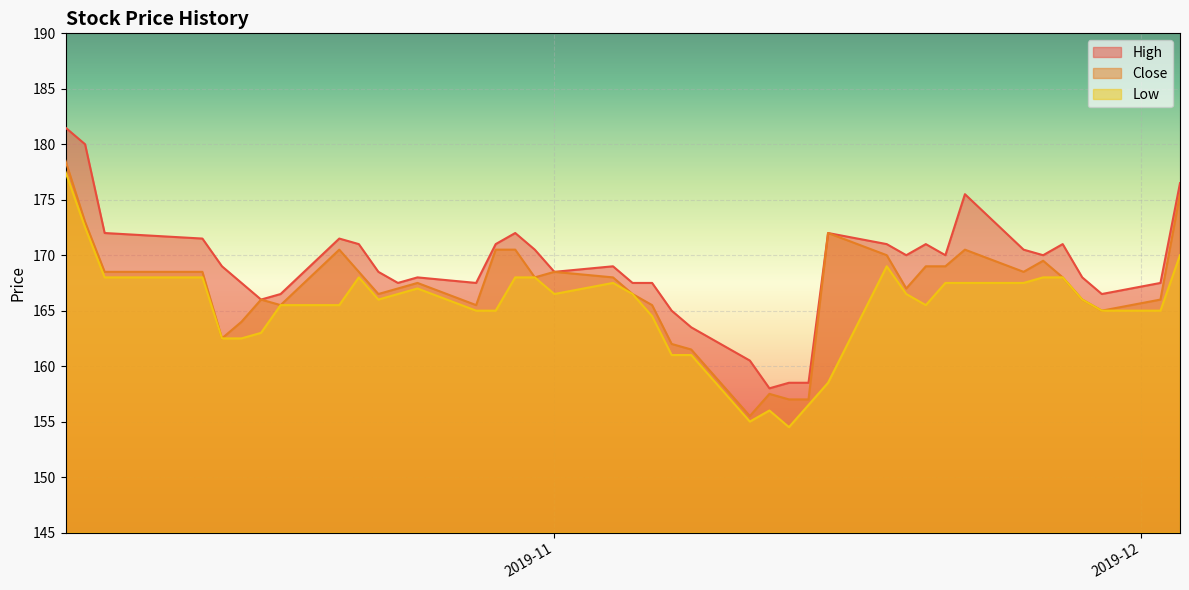

Which series has the largest total across all categories?

High